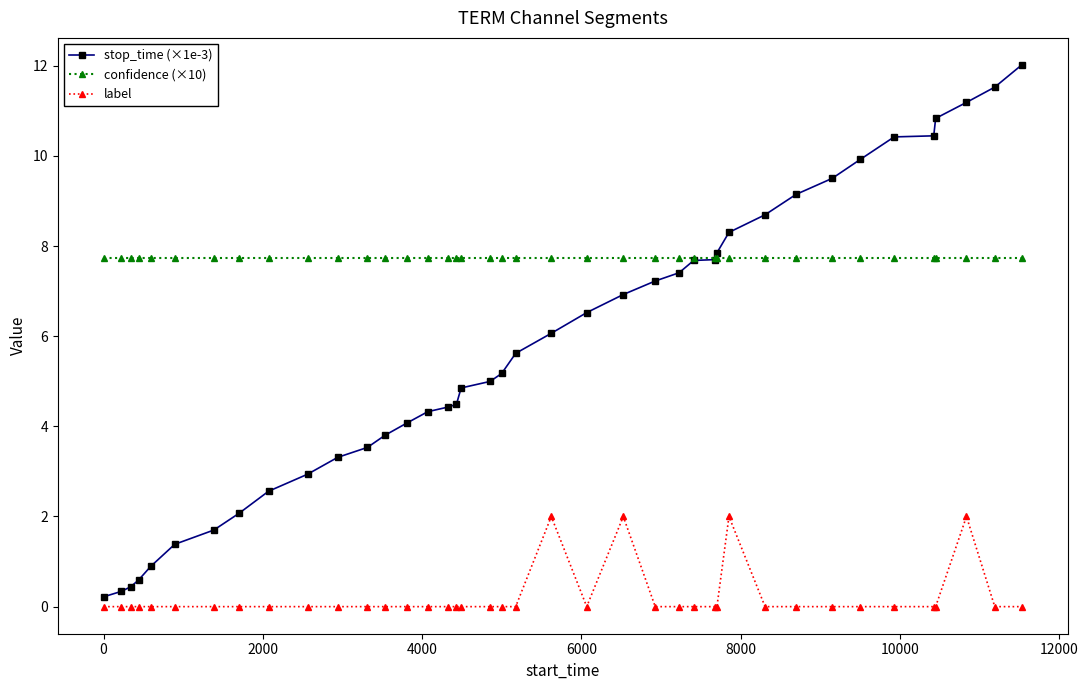

What are all the series names shown in the legend?

stop_time (×1e-3), confidence (×10), label